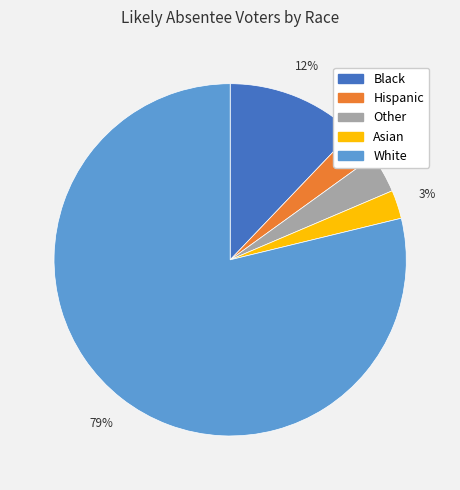

To the nearest percent, what portion does Hispanic represent?

3%